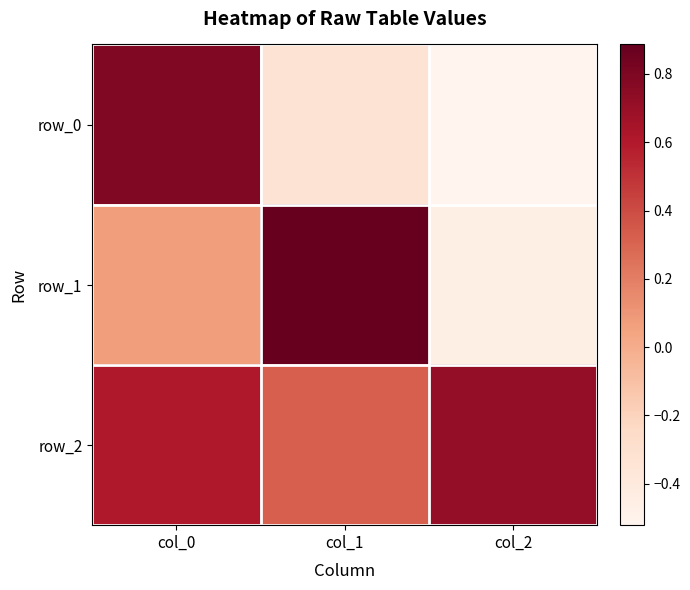

Where does the row_0 series first go above 0?

col_0